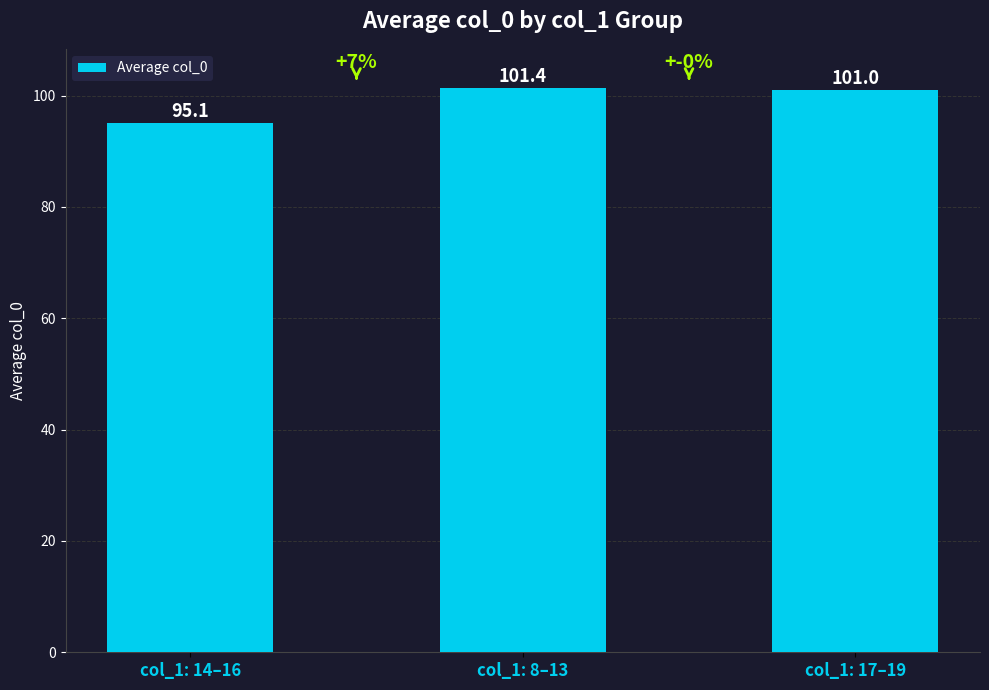

How many series are shown in this chart?

1